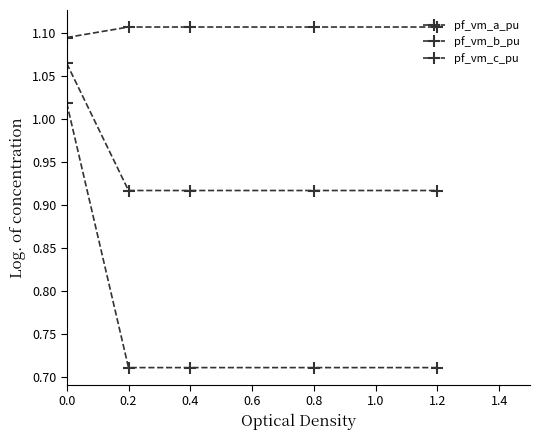

Is this an area chart (filled region under the line)?

No